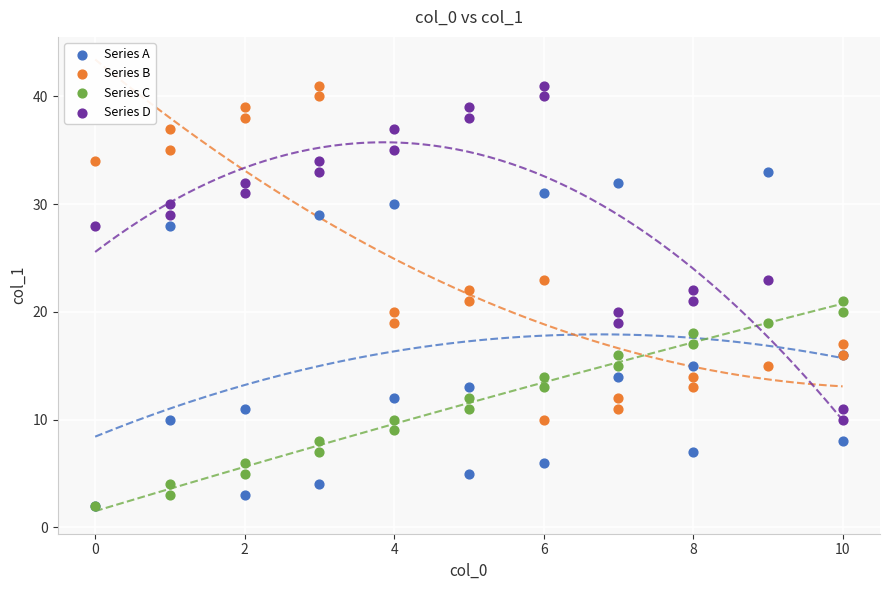

What are all the series names shown in the legend?

Series A, Series B, Series C, Series D